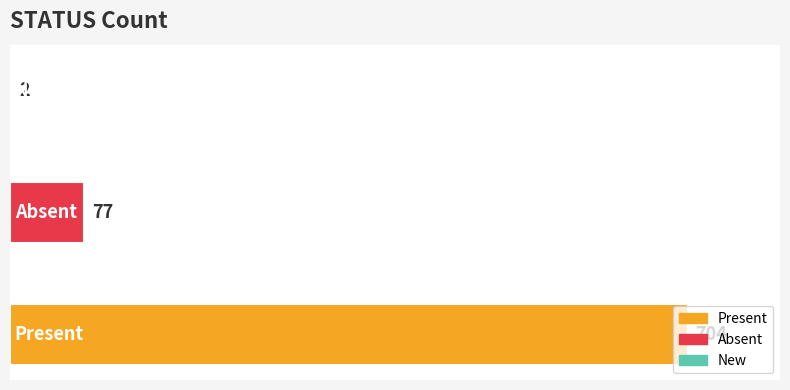

What is the sum of all values?

783